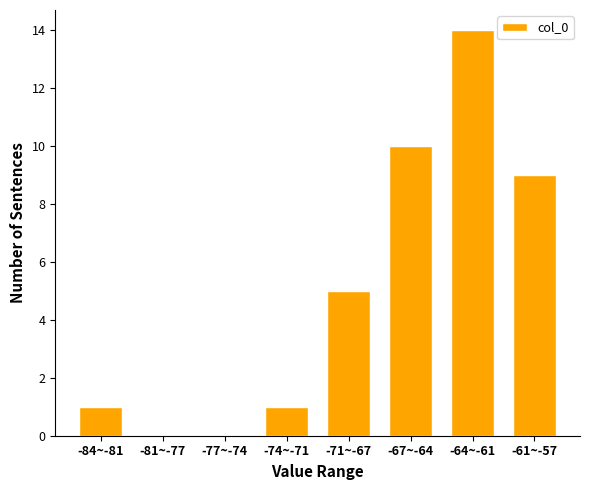

Reading left to right, list all the values displayed in this chart.

-84~-81=1	-81~-77=0	-77~-74=0	-74~-71=1	-71~-67=5	-67~-64=10	-64~-61=14	-61~-57=9